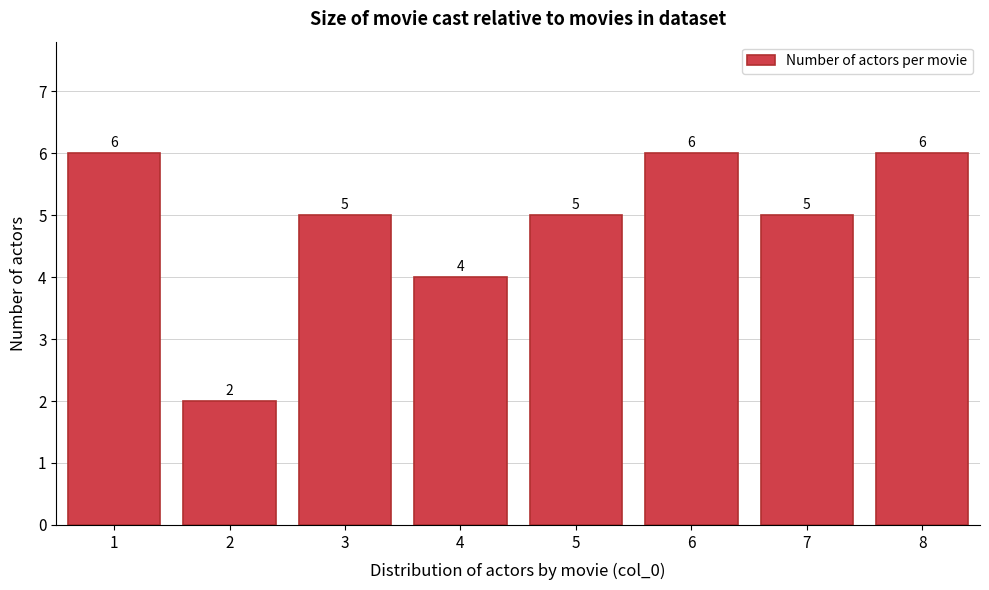

Reading left to right, extract all data points from this chart.

1=6	2=2	3=5	4=4	5=5	6=6	7=5	8=6